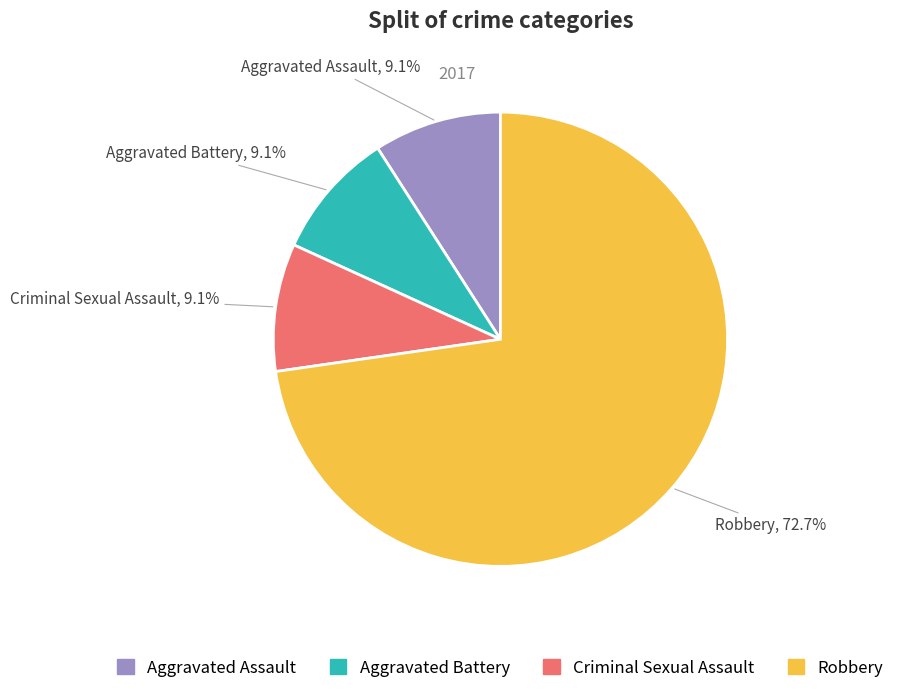

Count the number of slices in the pie.

4